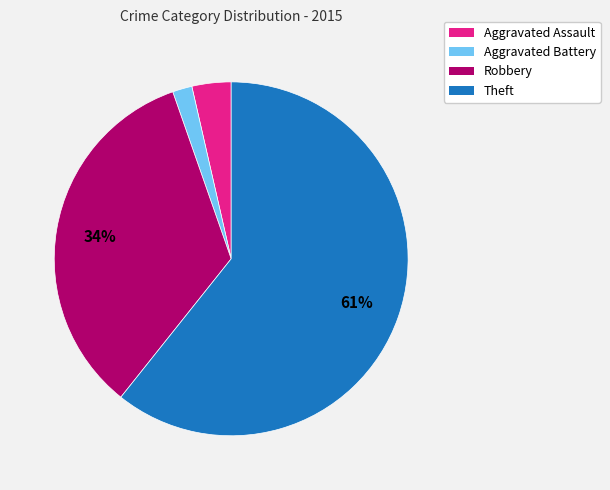

True or false: Theft accounts for 46% of the total.

False